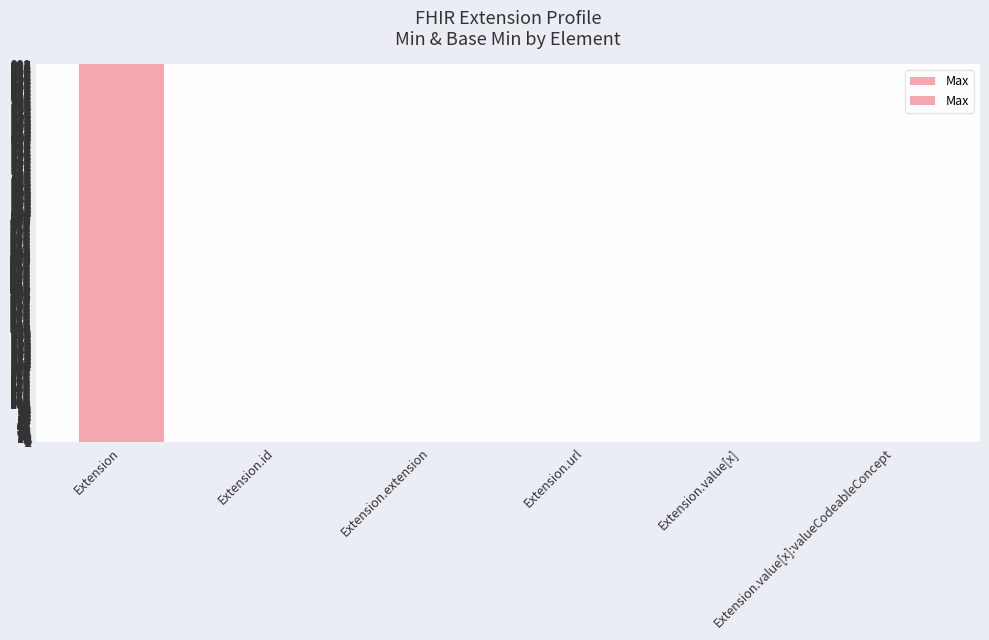

What is the sum of all values?

1003